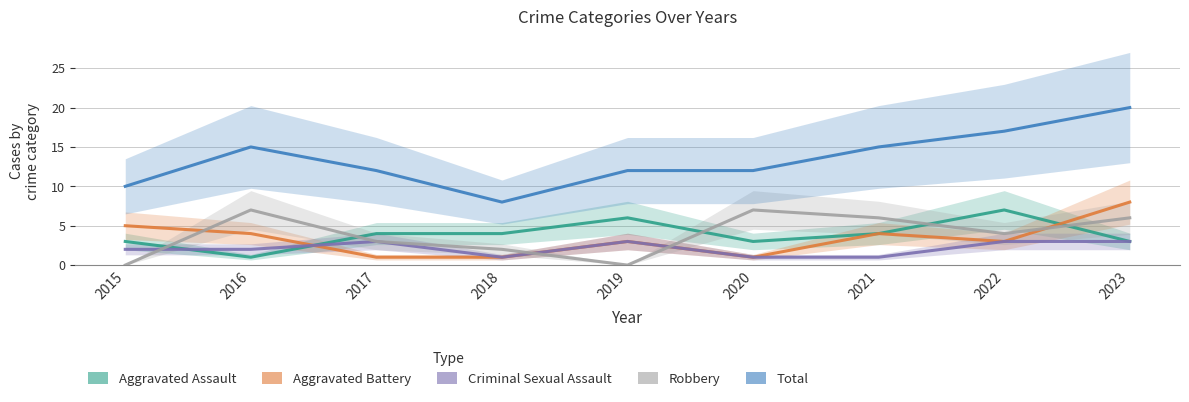

How many Total values are between 12 and 15?

5